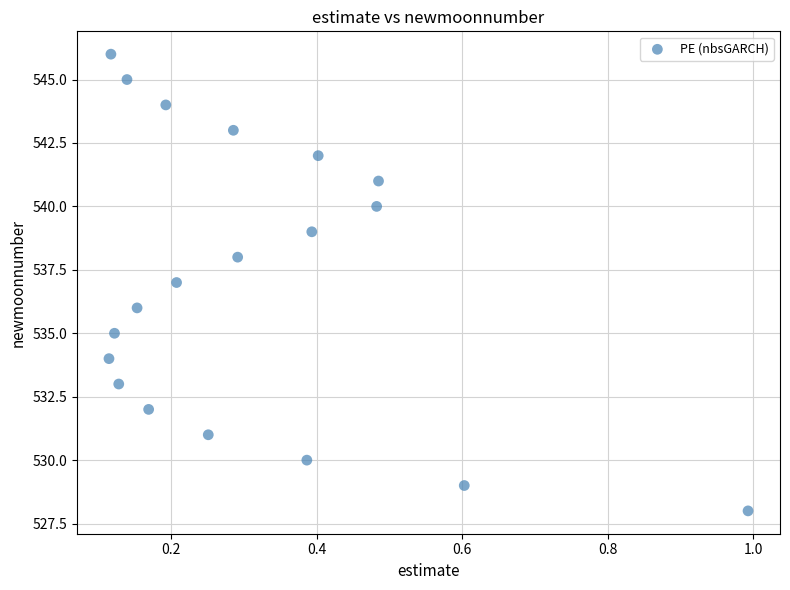

What is the range of Y values (max minus min)?

18